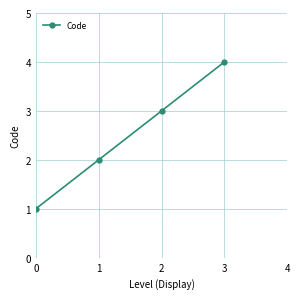

What is the value of the 1st point from the left?

1